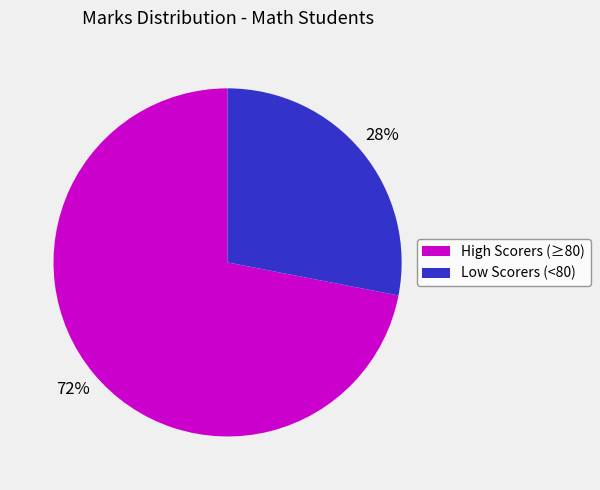

What percentage is the Low Scorers (<80) slice, to the nearest percent?

28%